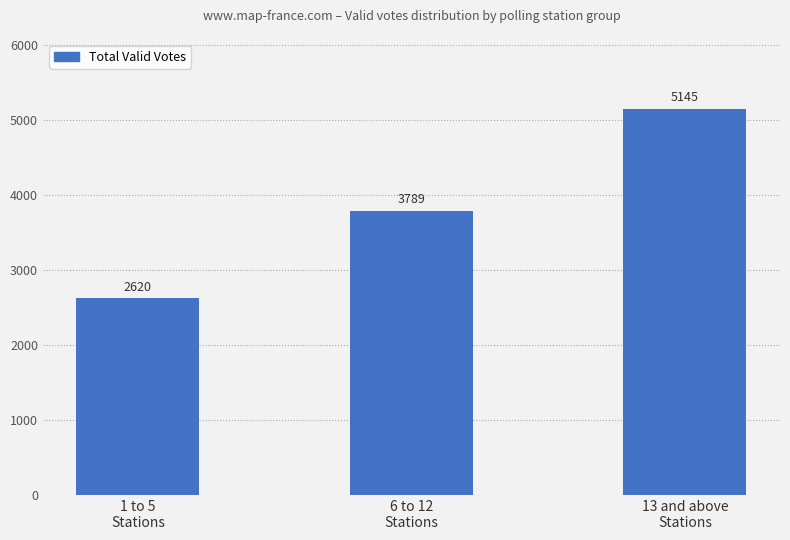

Count the values in the range 2620 to 5145.

3